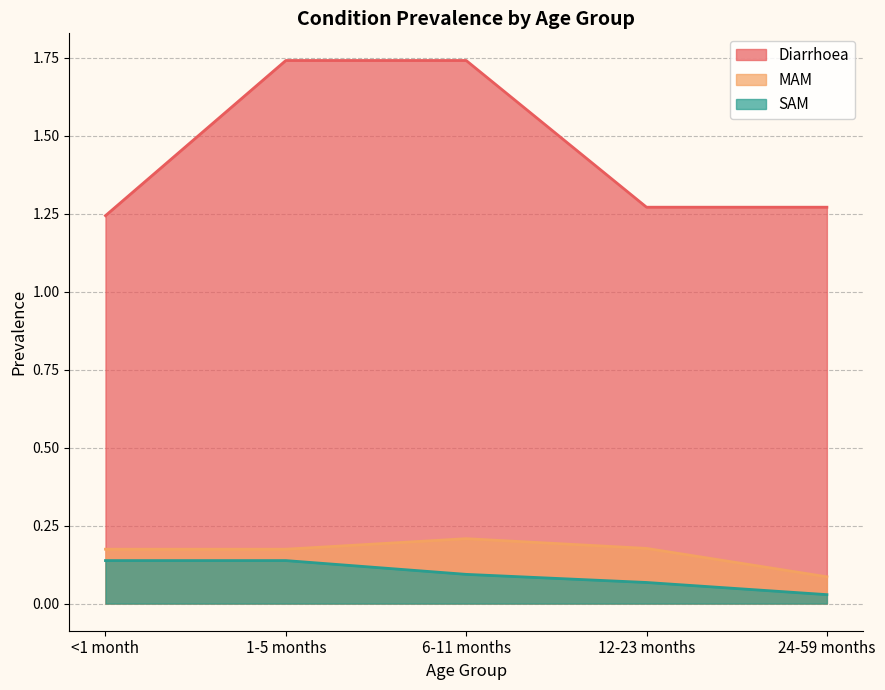

True or false: Diarrhoea and MAM intersect in this chart.

False